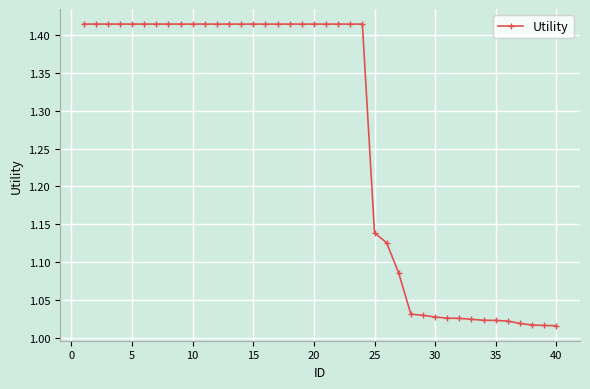

What is the average value?

1.3